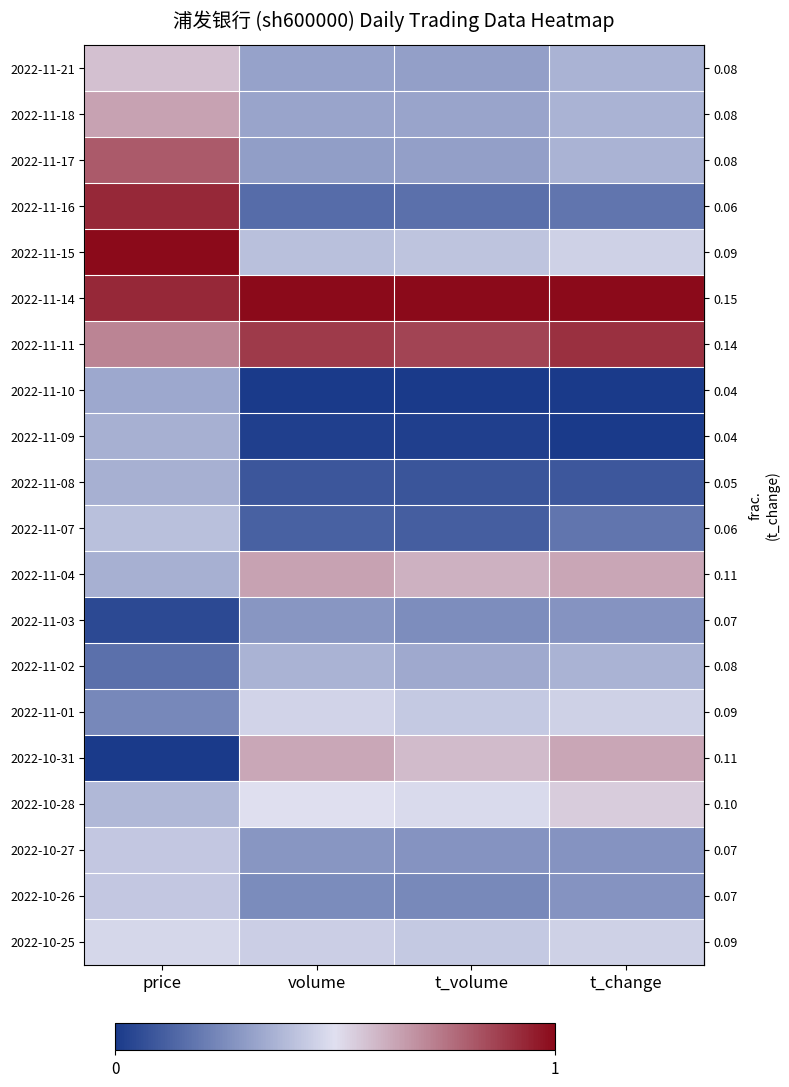

Reading left to right, what are all the values shown in this chart?

row_0: 0.6	0.3	0.3	0.4
row_1: 0.6	0.3	0.3	0.4
row_2: 0.8	0.3	0.3	0.4
row_3: 0.9	0.2	0.2	0.2
row_4: 1.0	0.4	0.4	0.5
row_5: 0.9	1.0	1.0	1.0
row_6: 0.7	0.9	0.9	0.9
row_7: 0.3	0.0	0.0	0.0
row_8: 0.4	0.0	0.0	0.0
row_9: 0.4	0.1	0.1	0.1
row_10: 0.4	0.1	0.1	0.2
row_11: 0.4	0.6	0.6	0.6
row_12: 0.0	0.3	0.3	0.3
row_13: 0.2	0.4	0.3	0.4
row_14: 0.2	0.5	0.4	0.5
row_15: 0.0	0.6	0.6	0.6
row_16: 0.4	0.5	0.5	0.5
row_17: 0.4	0.3	0.3	0.3
row_18: 0.4	0.2	0.2	0.3
row_19: 0.5	0.4	0.4	0.5